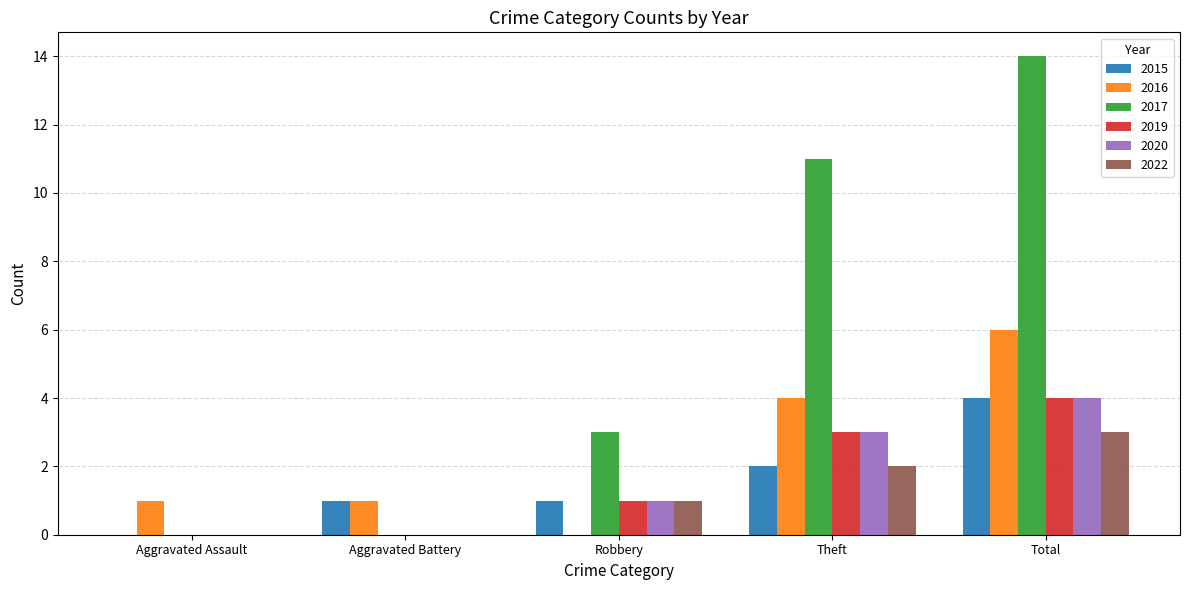

Which series changed the most between Aggravated Assault and Theft?

2017